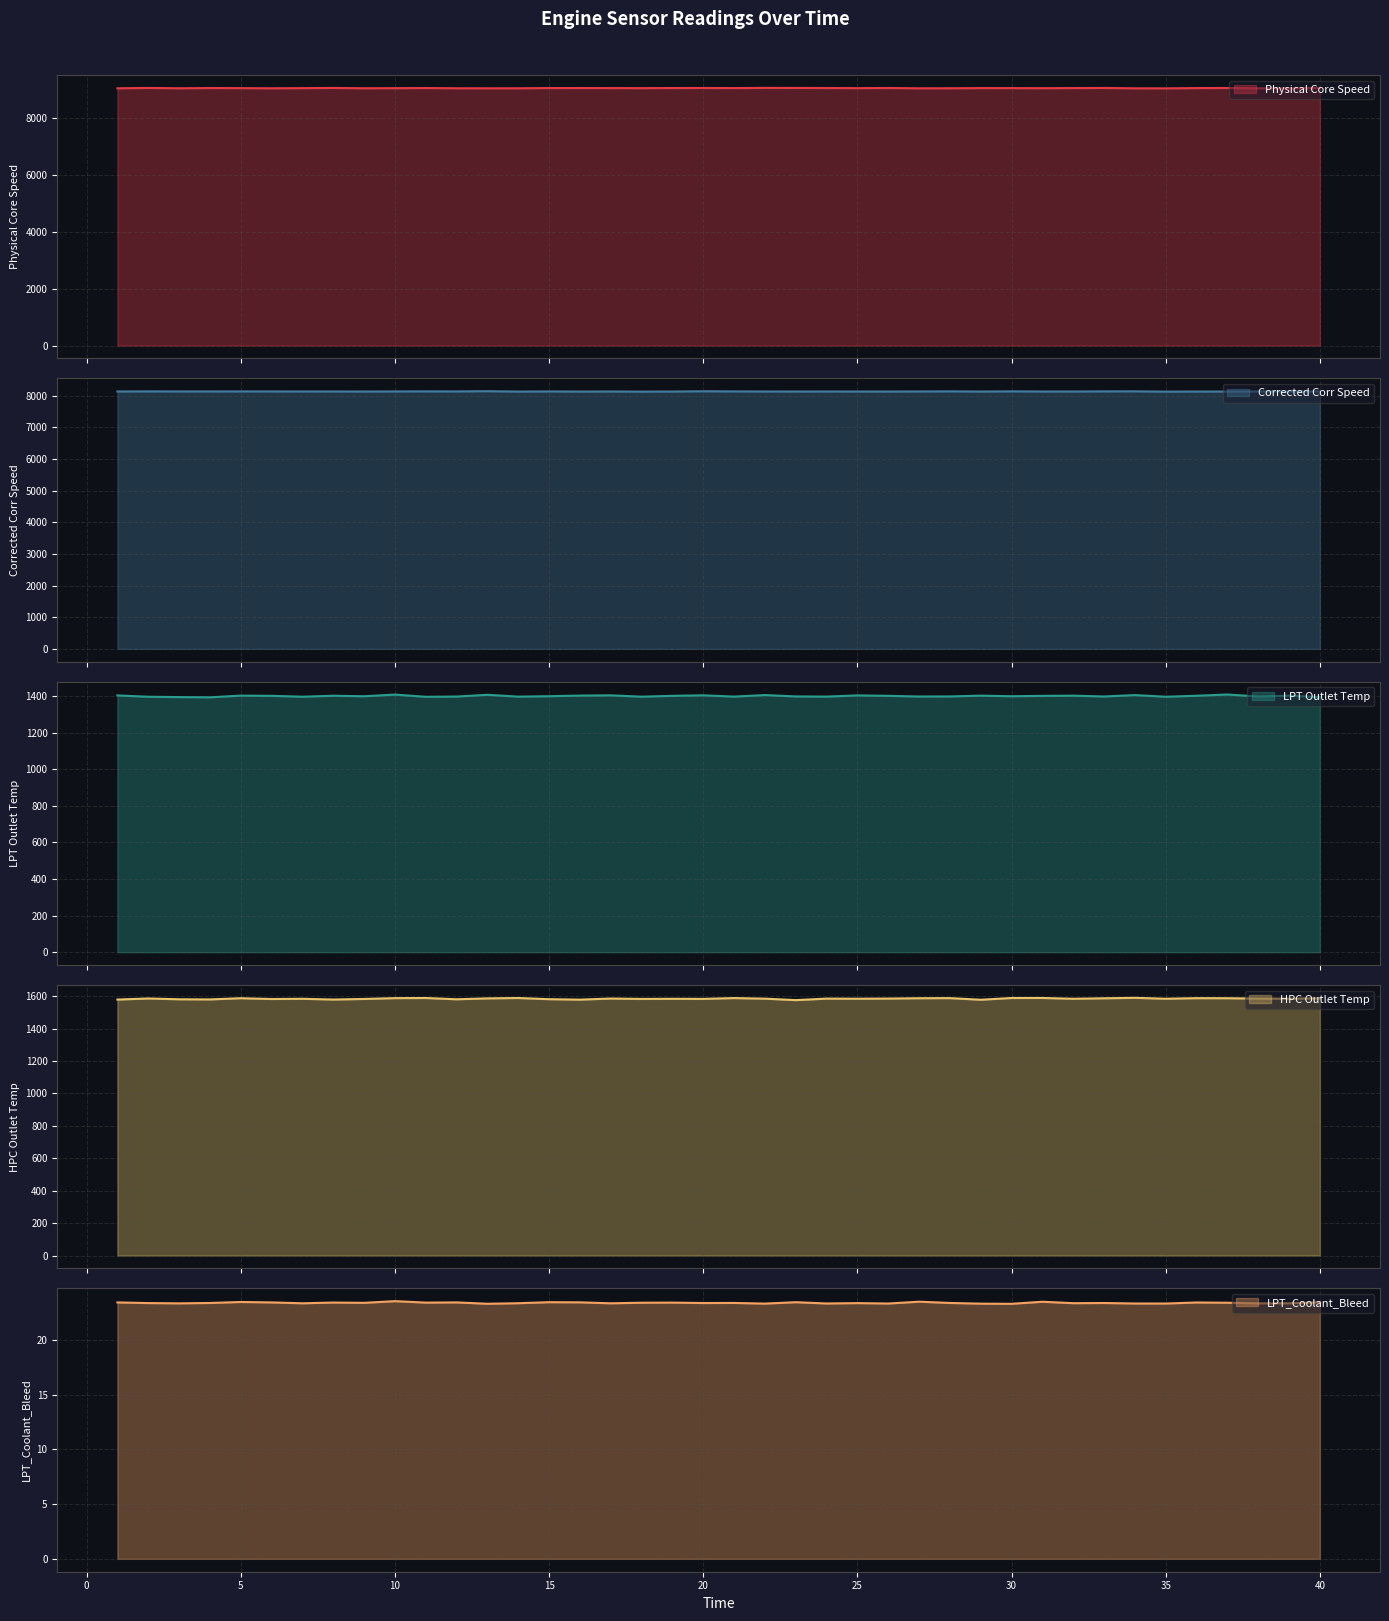

How many interior local valleys does the LPT_Coolant_Bleed series have?

14